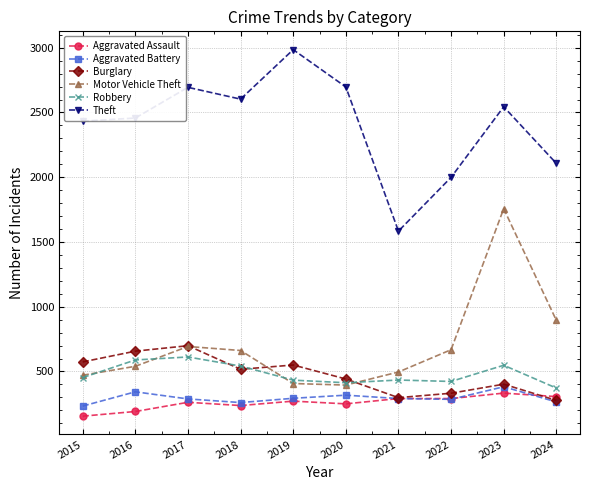

What is the value of the Robbery point at the 6th from the left?

413